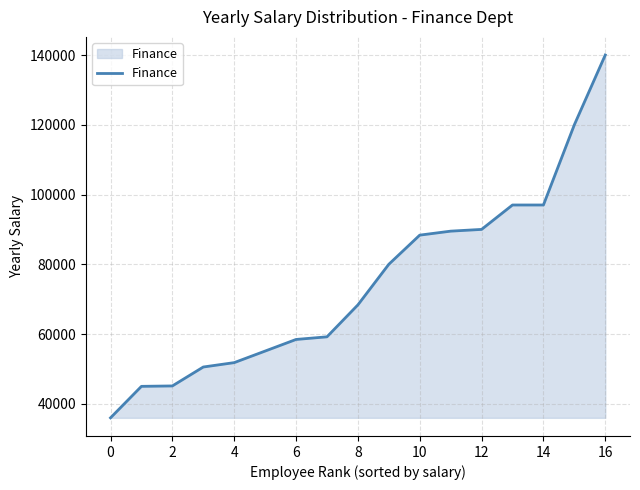

What is the difference between the maximum and minimum values?

104029